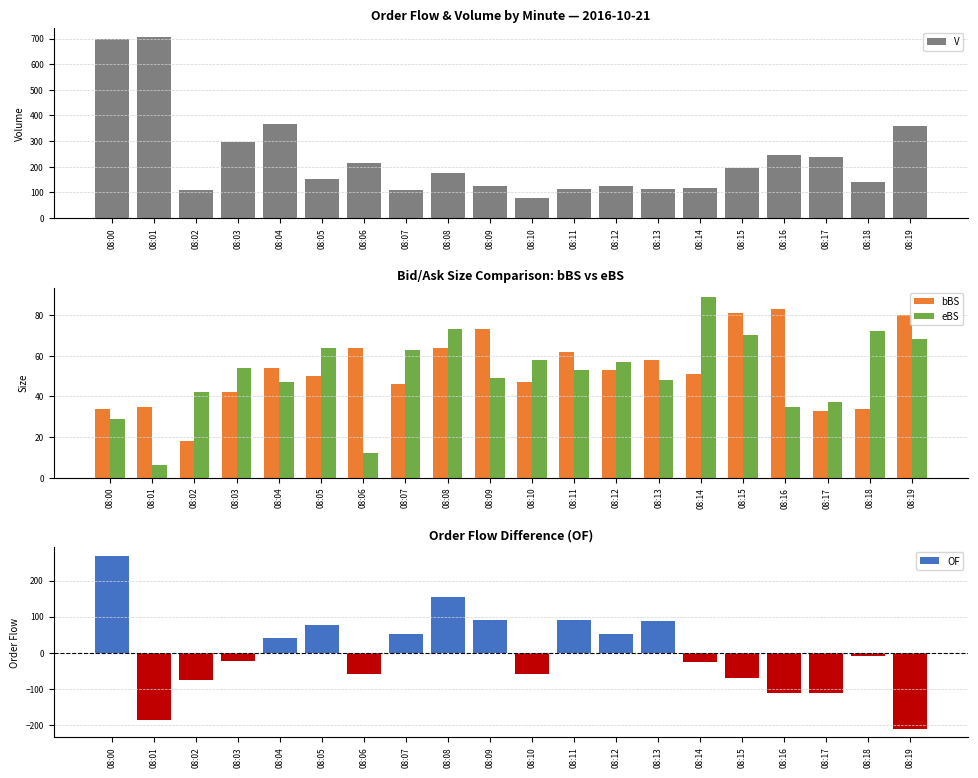

The value of V at 08:05 is 95. True or false?

False